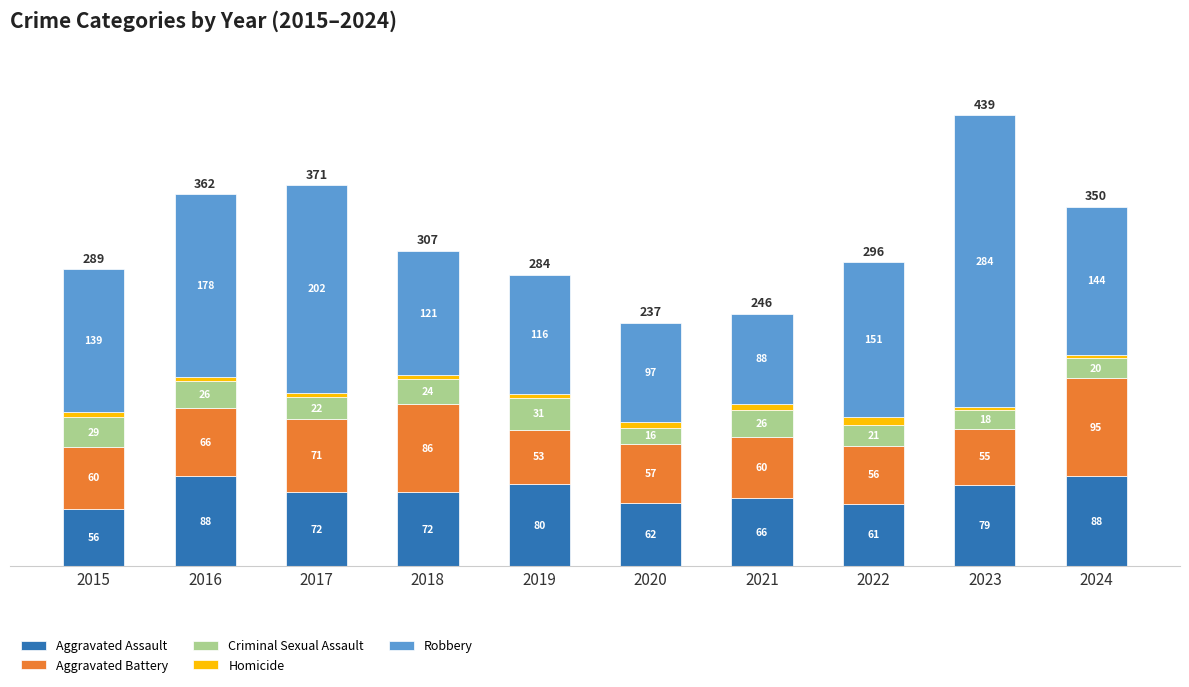

At which label does Aggravated Assault reach its minimum?

2015